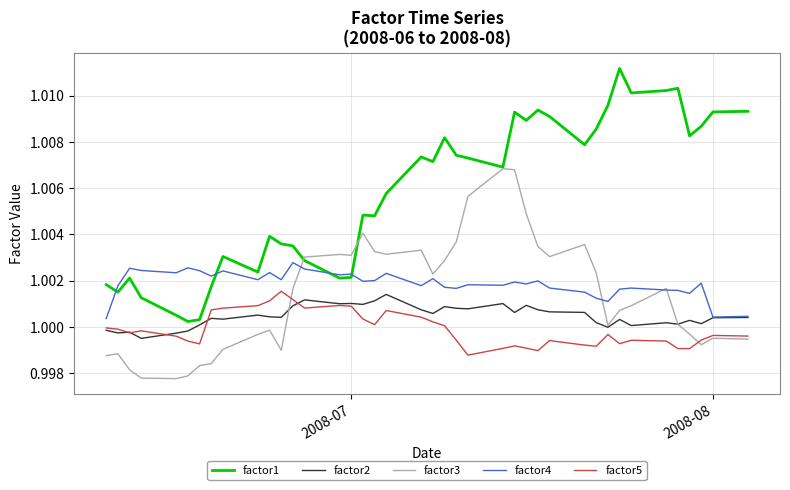

Which series has the widest spread of values?

factor1